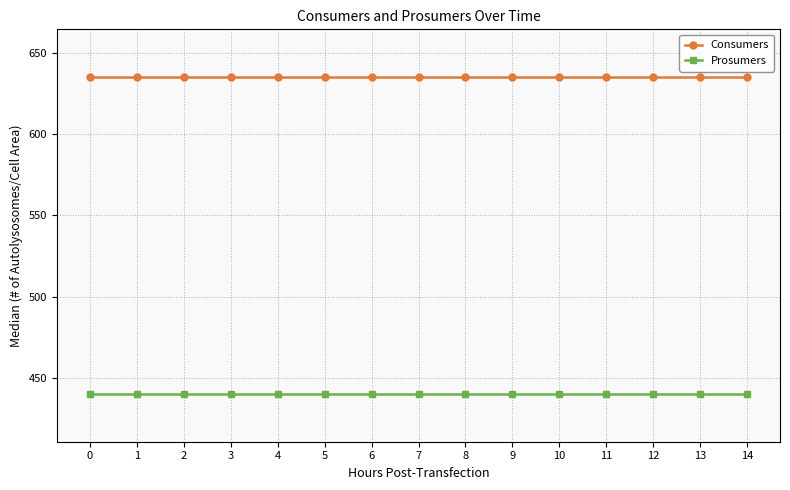

True or false: Consumers and Prosumers cross at least once.

False